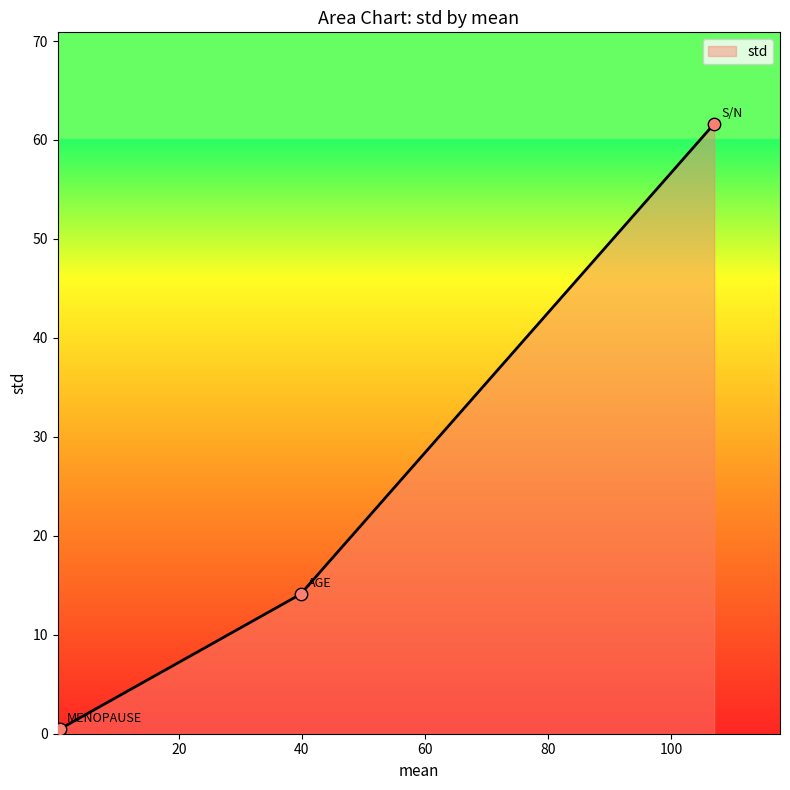

What is the change in value from S/N to MENOPAUSE?

-61.2